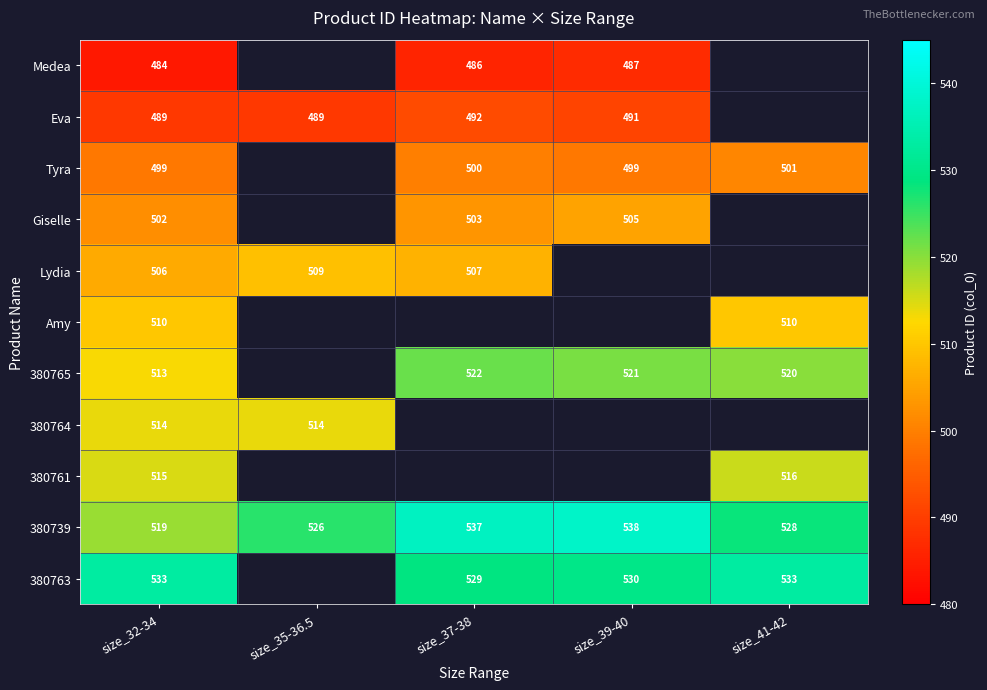

What is the difference between the highest and lowest values at size_32-34?

49